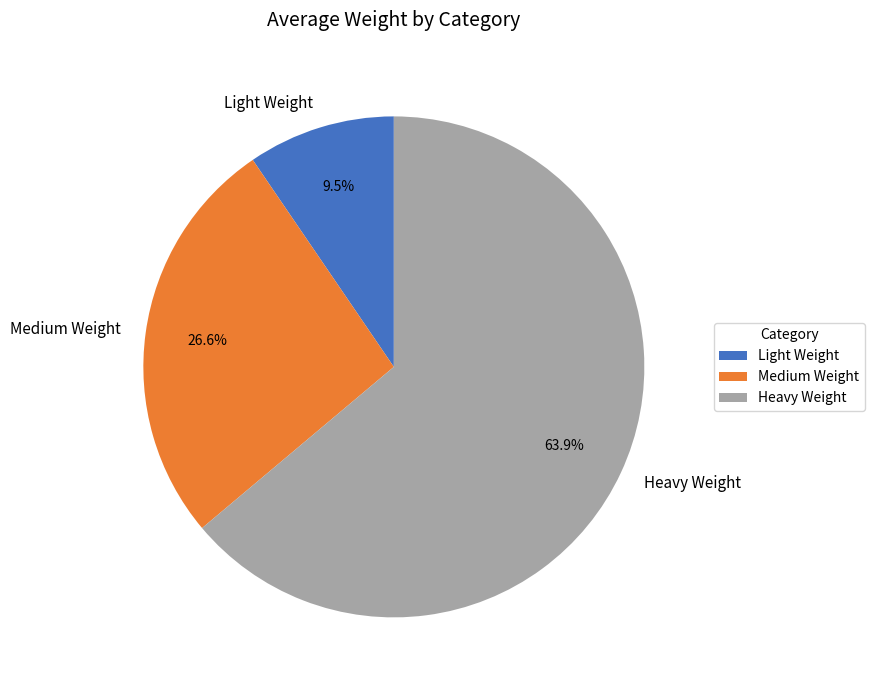

To the nearest percent, what portion does Heavy Weight represent?

64%